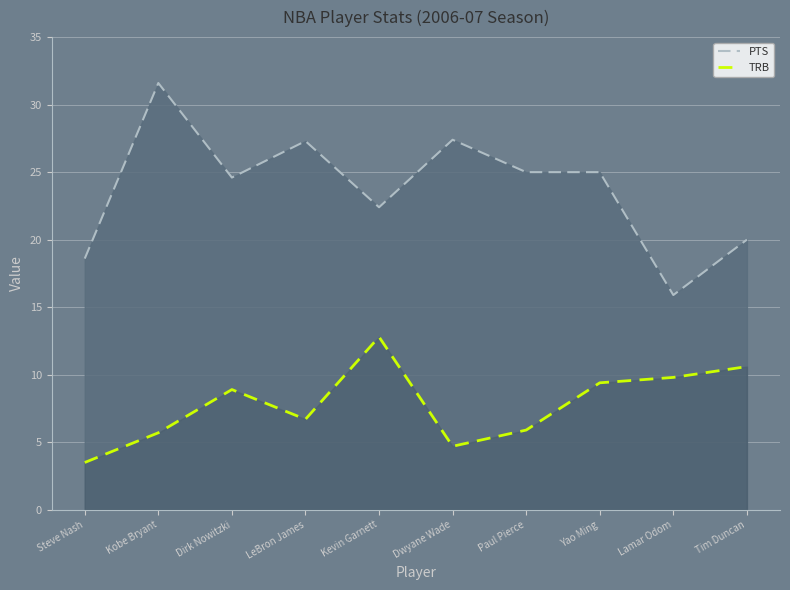

What is the sum of the TRB values at Lamar Odom and LeBron James?

16.5